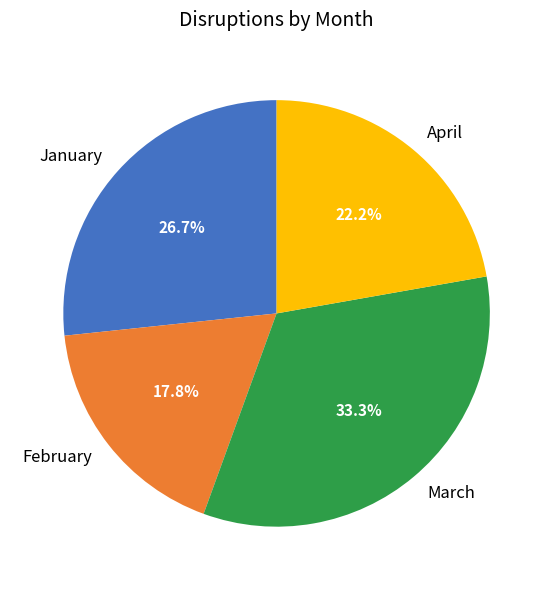

Rank the categories by value from lowest to highest.

February, April, January, March